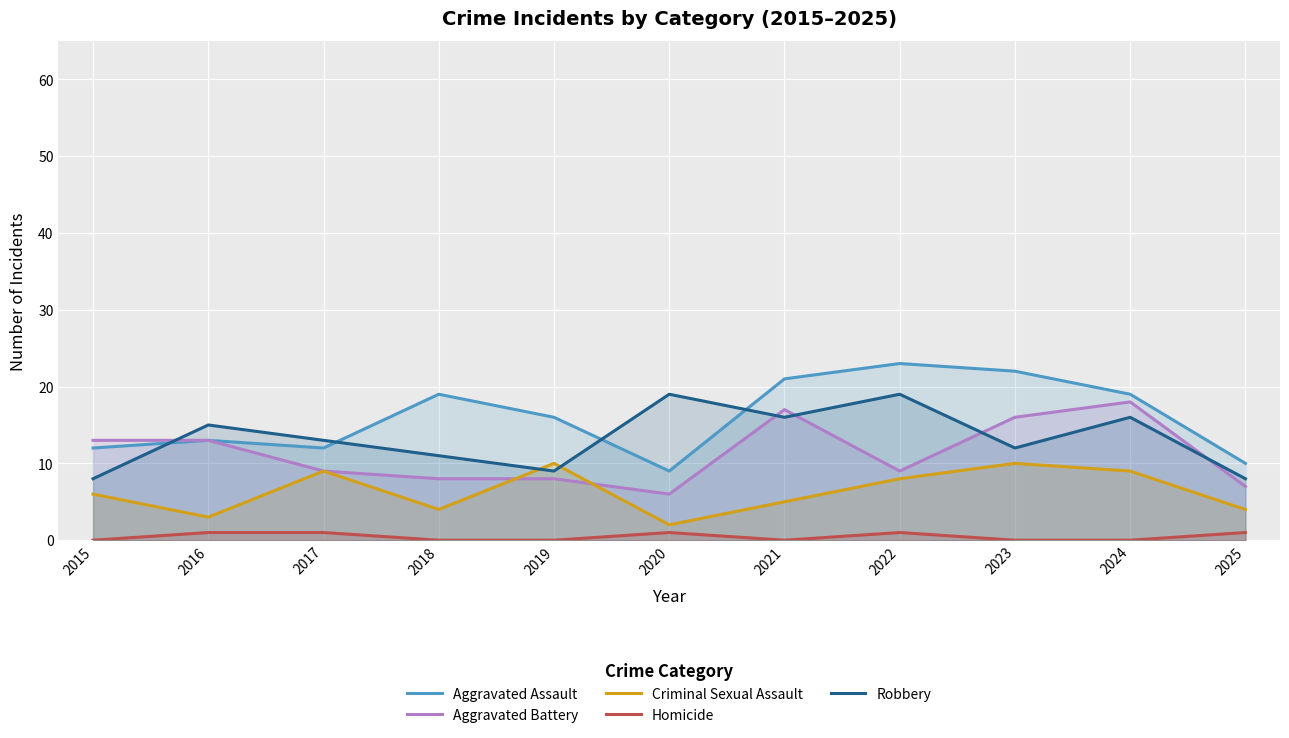

Which label corresponds to the smallest value in the chart?

2015